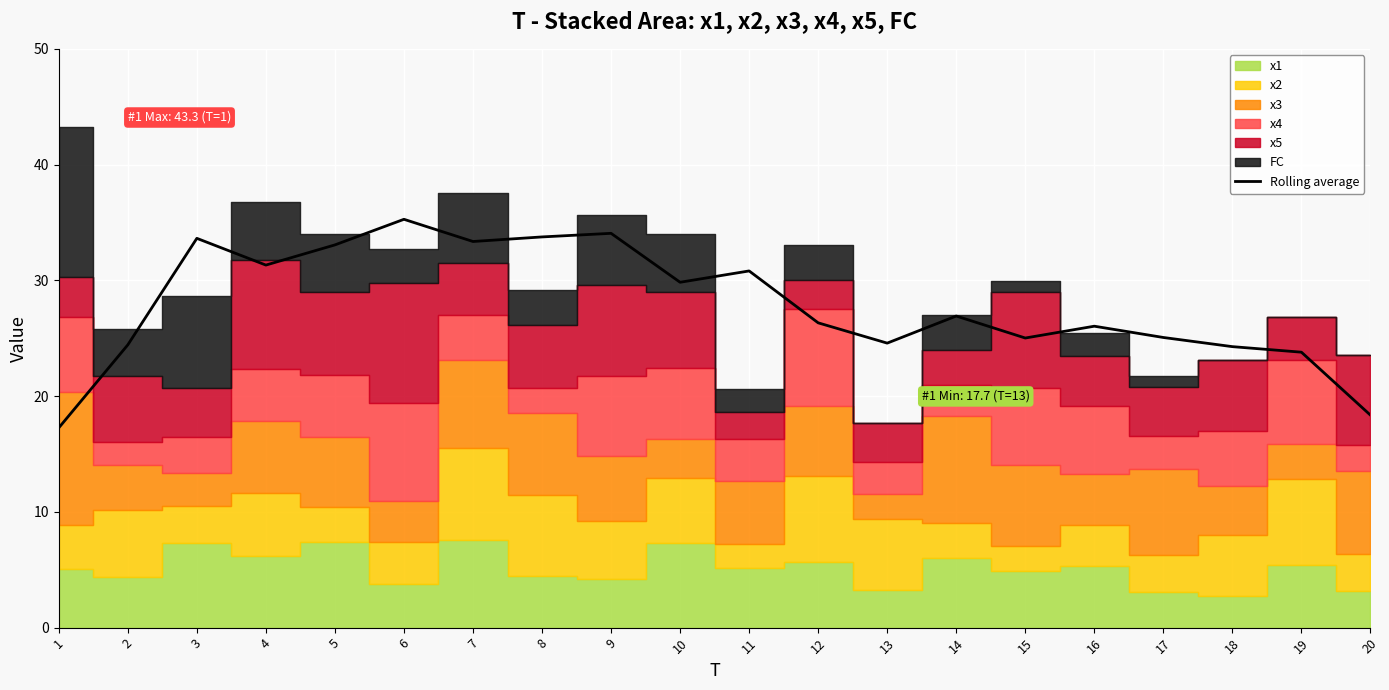

How many interior local peaks (higher than both neighbors) does the data have?

6